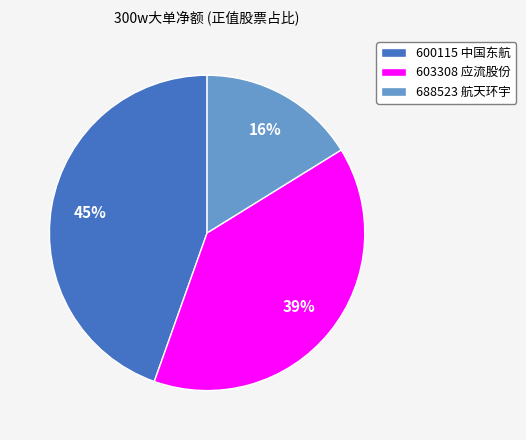

What percentage is the 600115 中国东航 slice, to the nearest percent?

45%